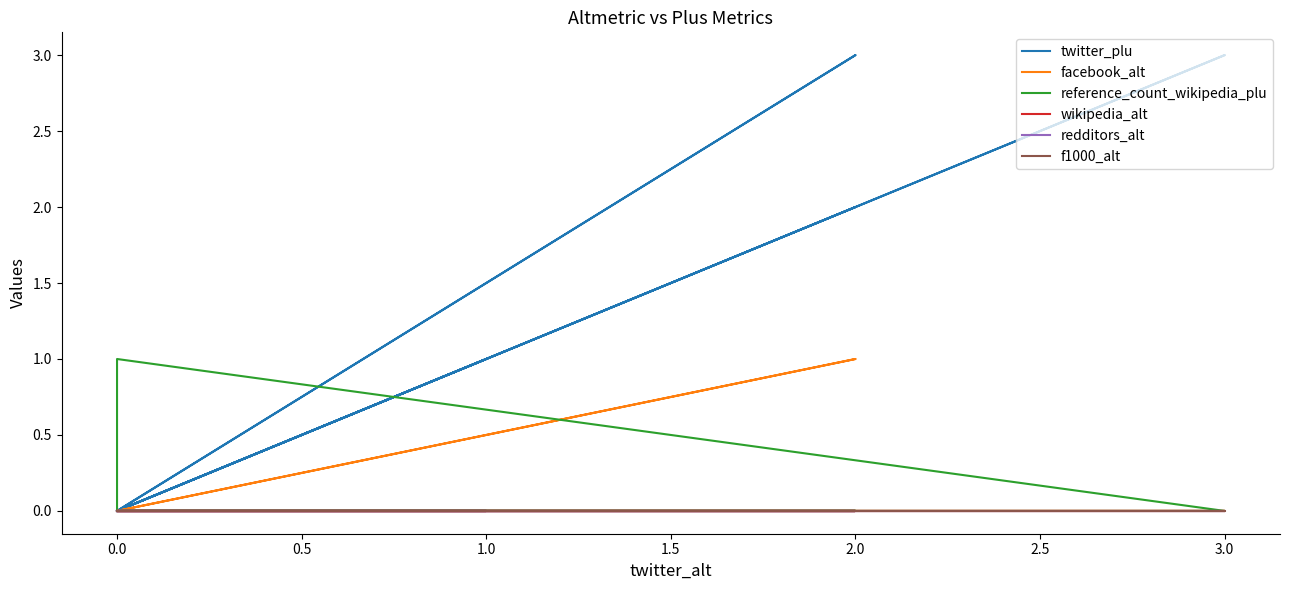

At 1.0, list the series in order from largest to smallest.

twitter_plu, facebook_alt, reference_count_wikipedia_plu, wikipedia_alt, redditors_alt, f1000_alt